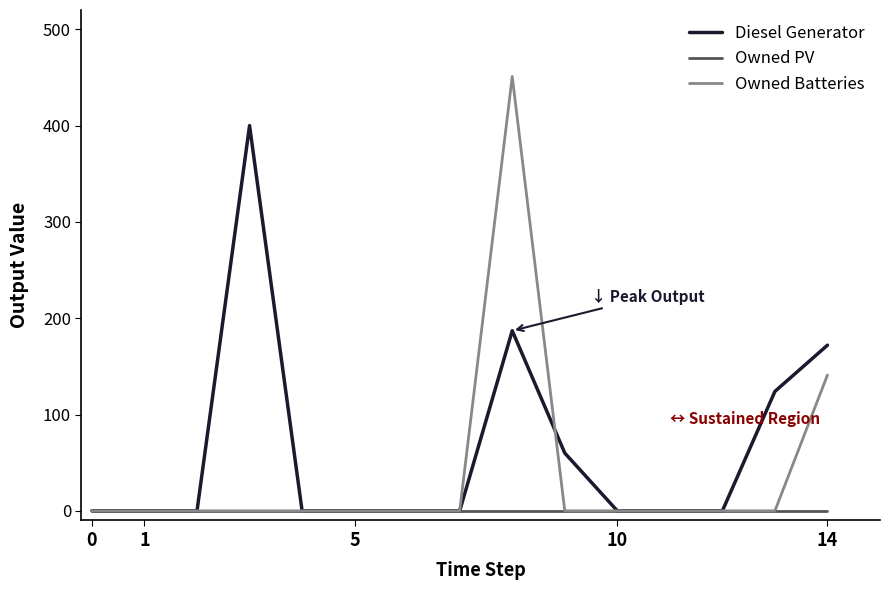

Which series has the largest total across all categories?

Diesel Generator